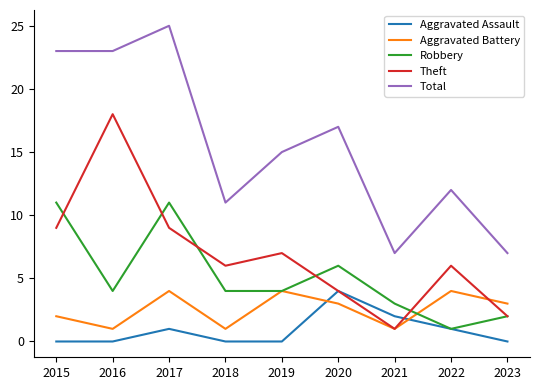

What is the total value across all series at 2017?

50